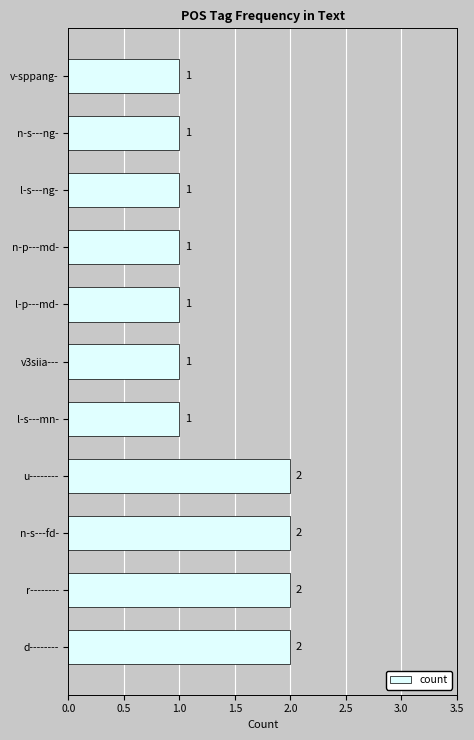

How many bars are there in total?

11